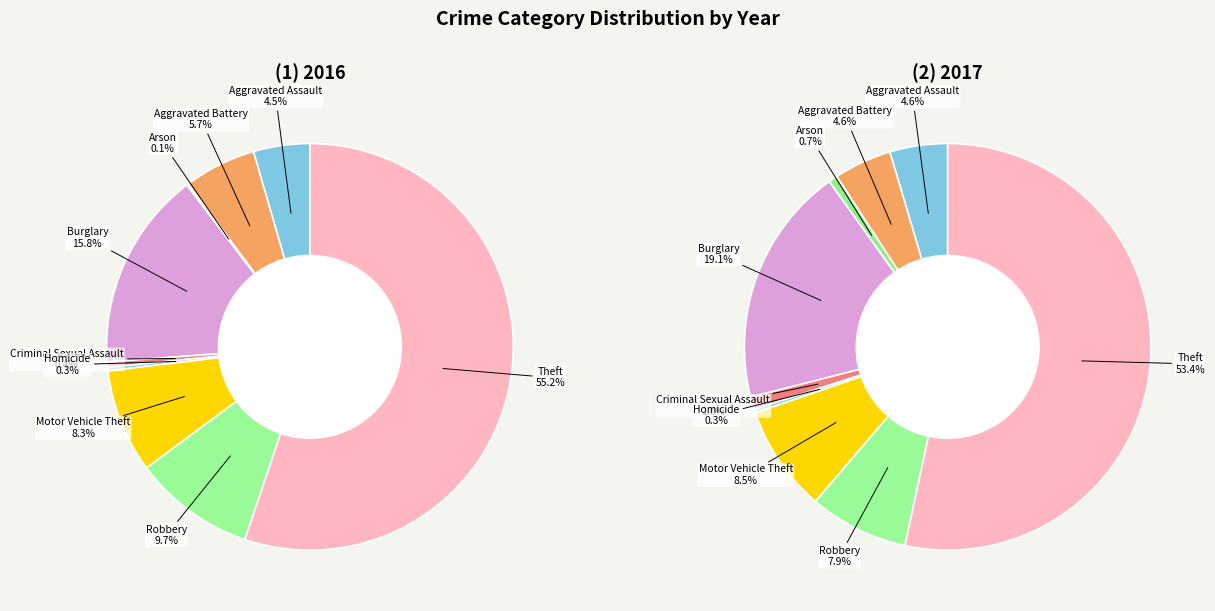

The 7 slice represents 10% of the pie. True or false?

True